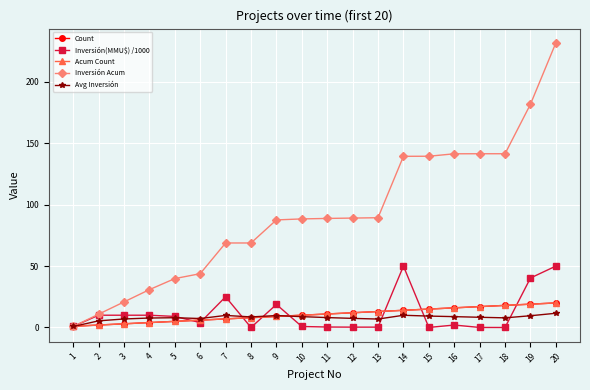

How many lines are shown in the chart?

5